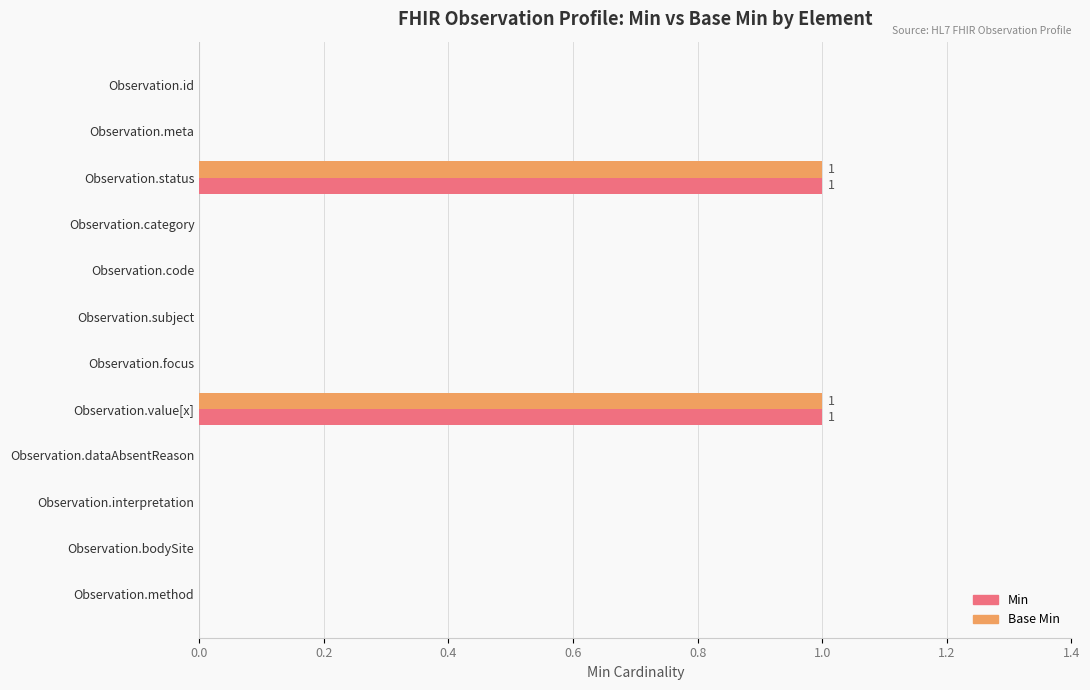

Is the value of Min at Observation.value[x] greater than the value of Base Min at Observation.meta?

Yes